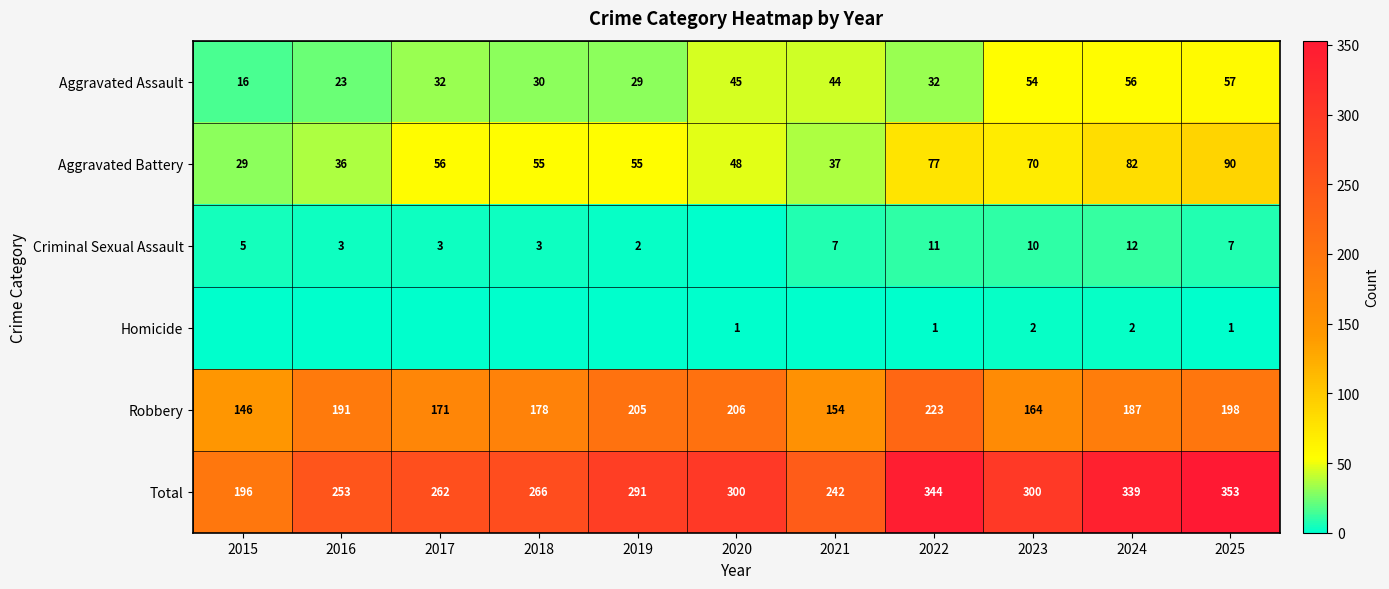

What is the sum of all Aggravated Assault values?

418